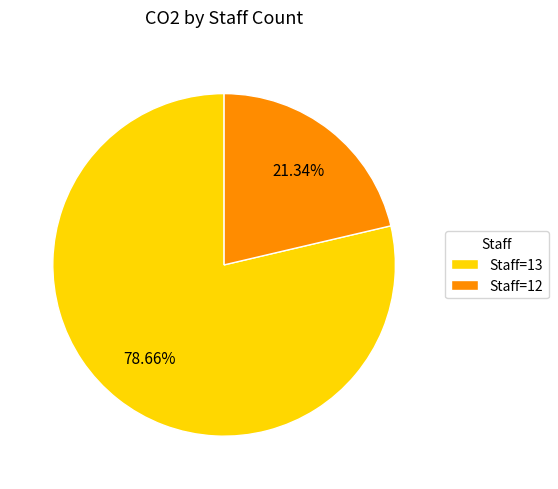

Does Staff=12 represent more than half of the total?

No